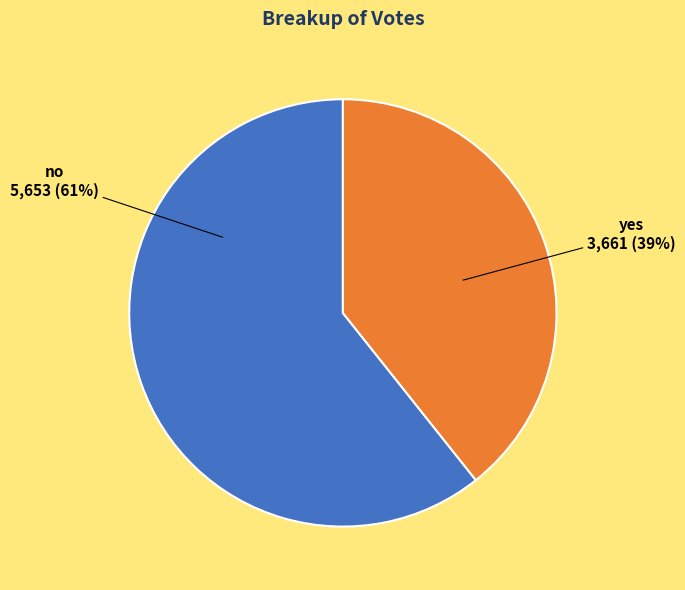

Combined, do yes and no account for over 50%?

Yes